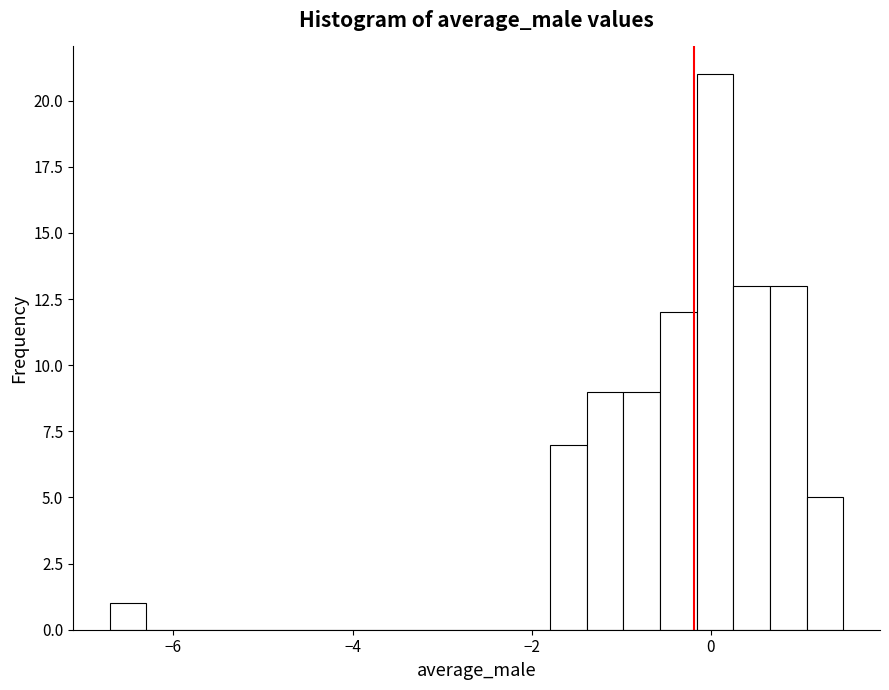

Read against the x-axis, roughly where is the centre of the tallest bar?

0.0